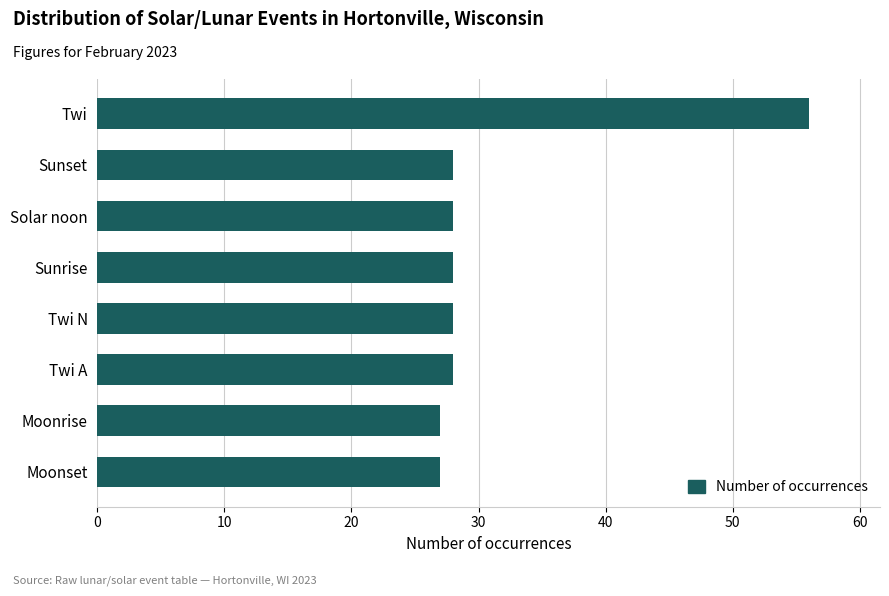

The value at Solar noon is 15. True or false?

False